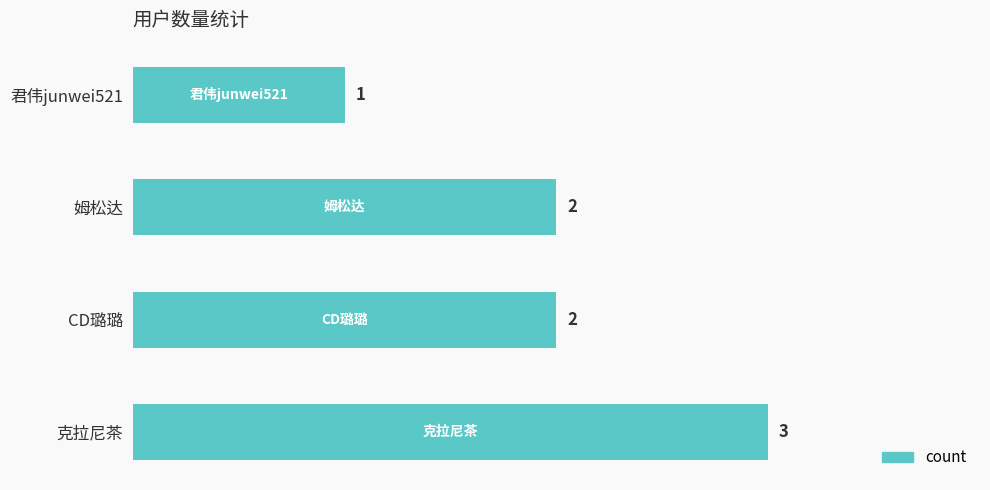

What is the difference between the second highest and minimum values?

1